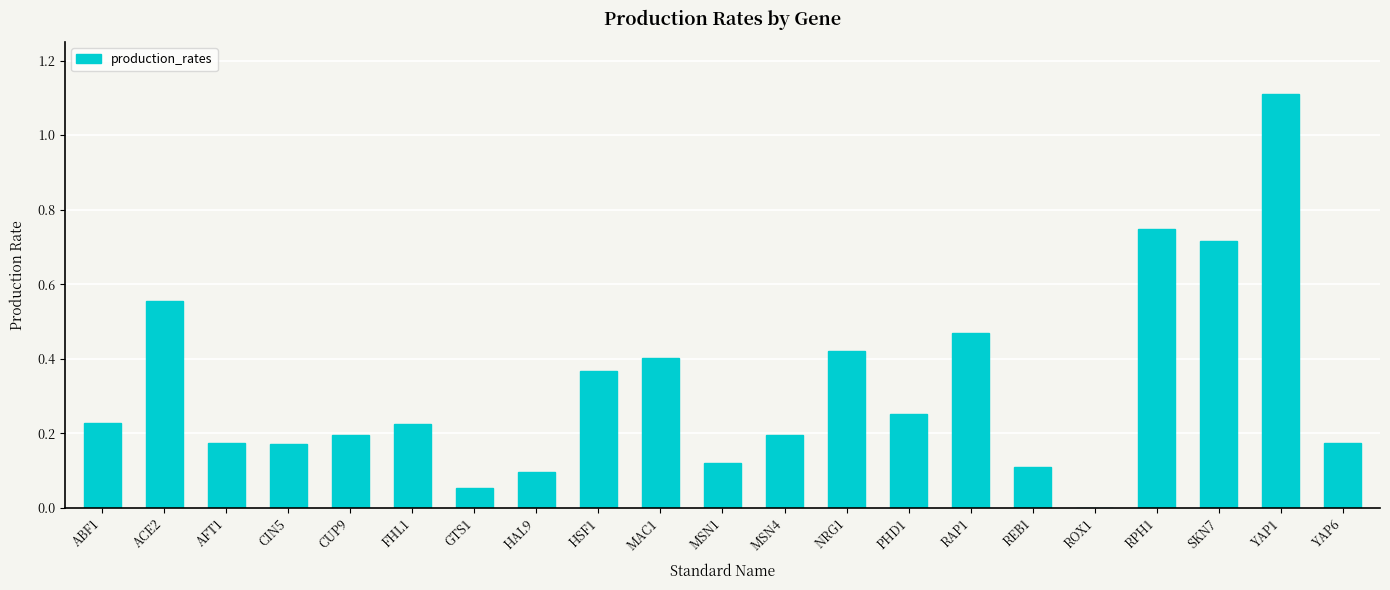

What is the change in value from MSN1 to NRG1?

+0.3